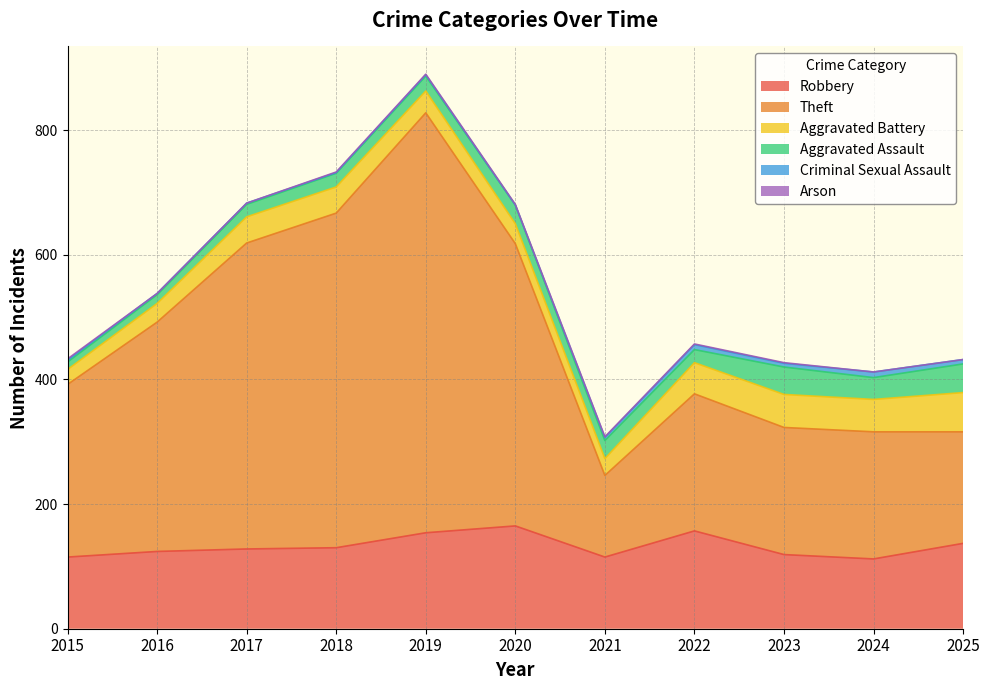

In Robbery, how many points are lower than both neighbors (excluding endpoints)?

2